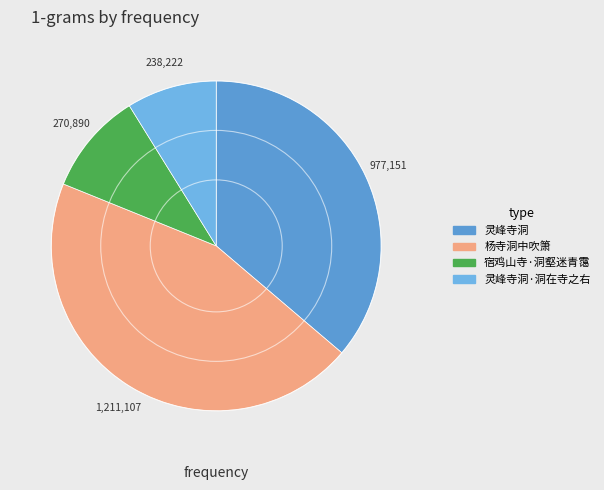

Which has a higher value, 杨寺洞中吹箫 or 灵峰寺洞?

杨寺洞中吹箫